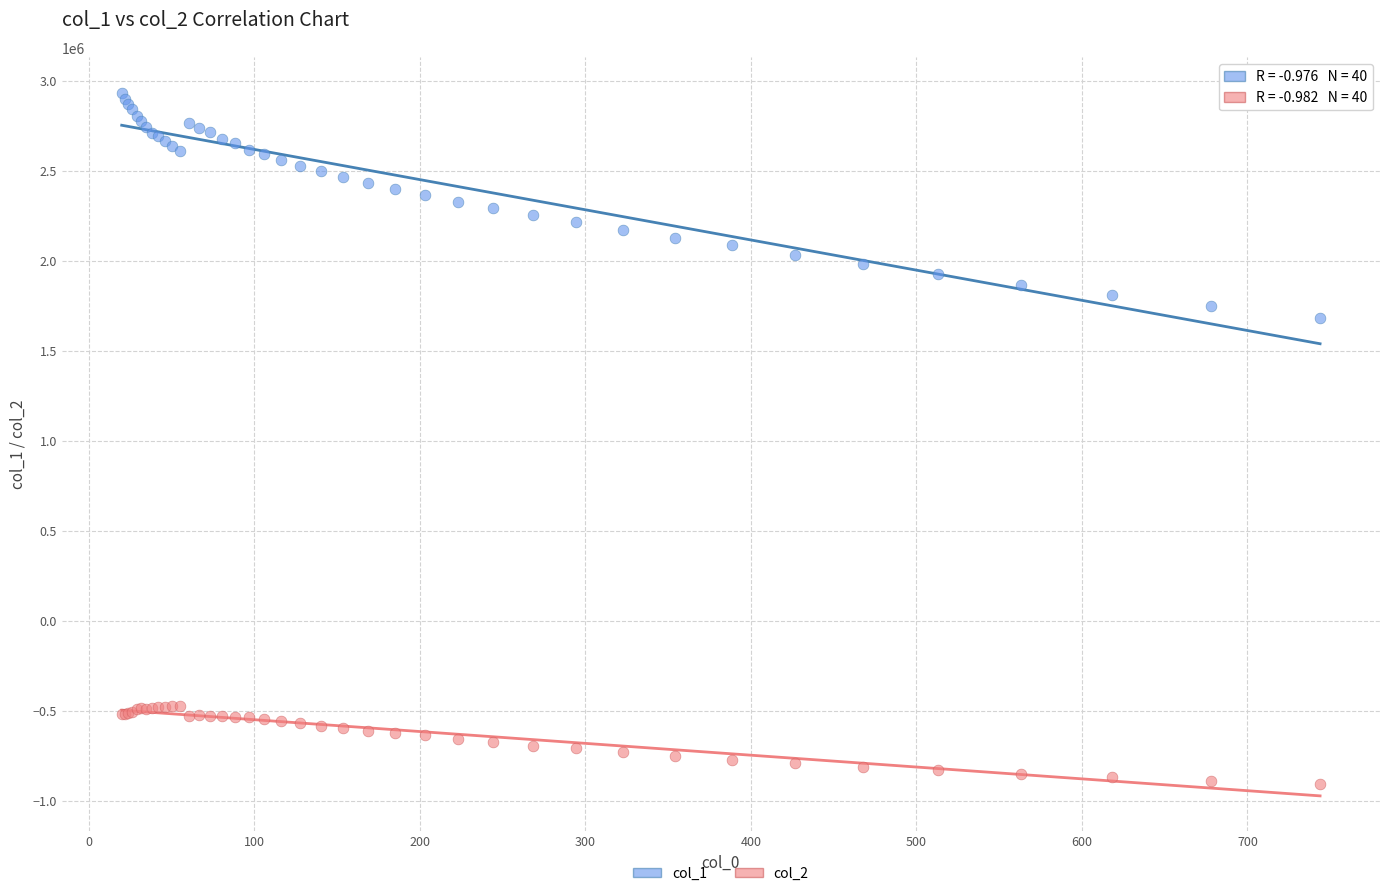

What are all the series names shown in the legend?

col_1, col_2